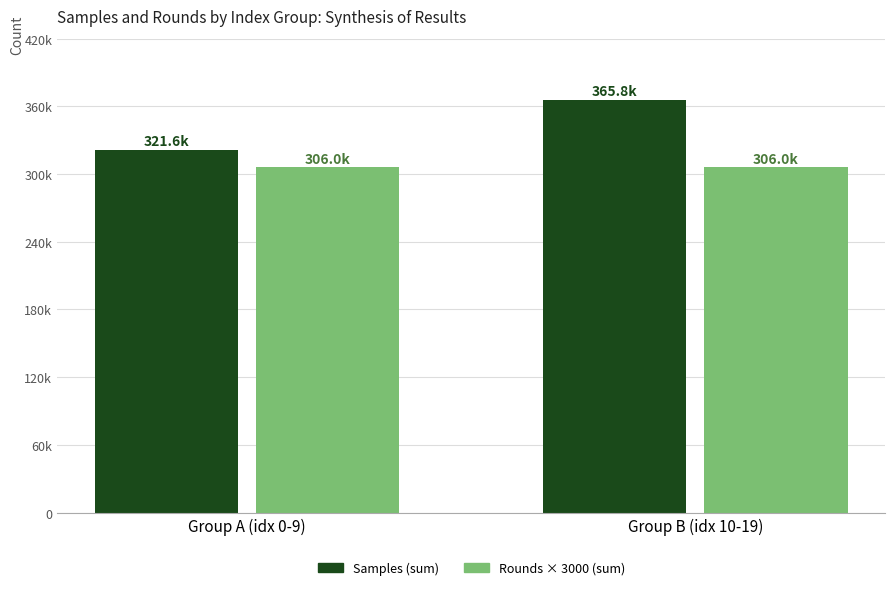

What are all the series names shown in the legend?

Samples (sum), Rounds × 3000 (sum)